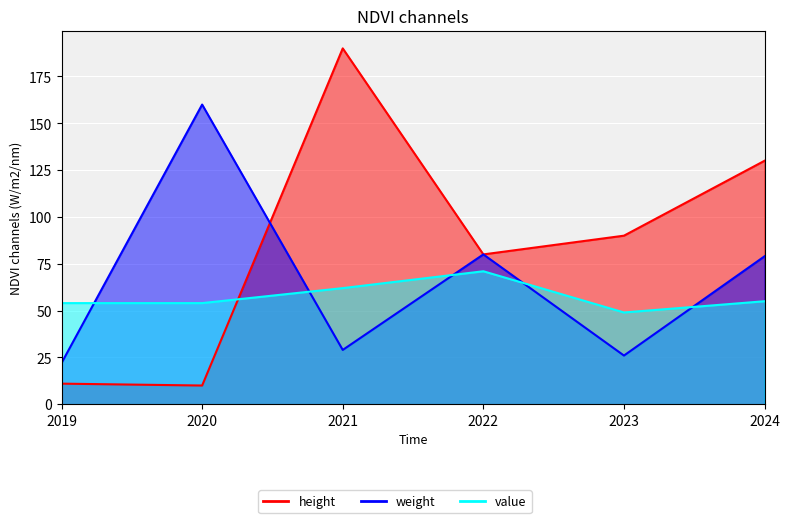

List the series in order of their overall mean, highest first.

height, weight, value